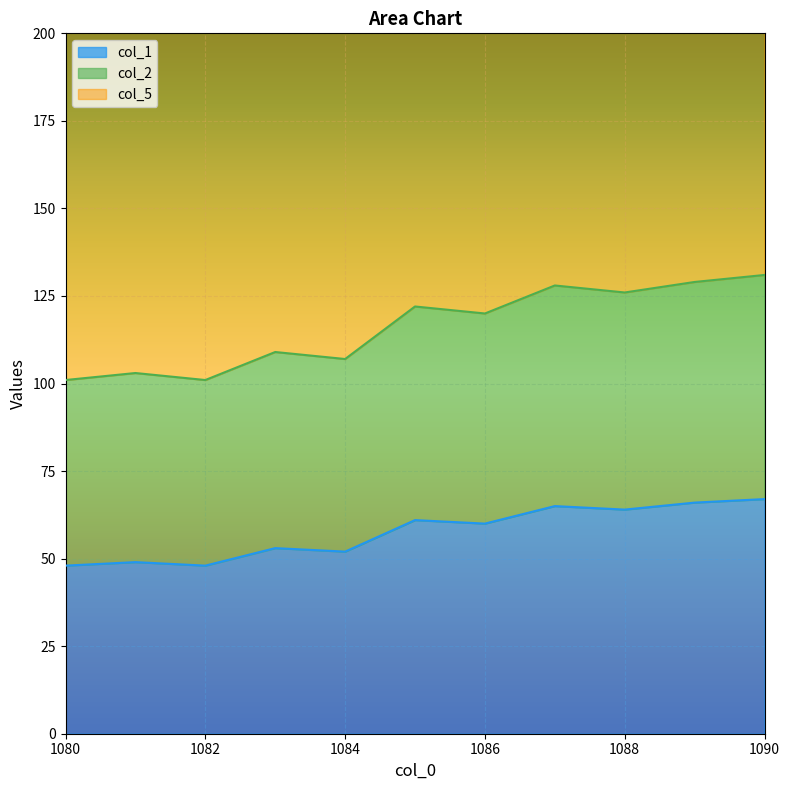

What is the maximum value shown in the chart?

131